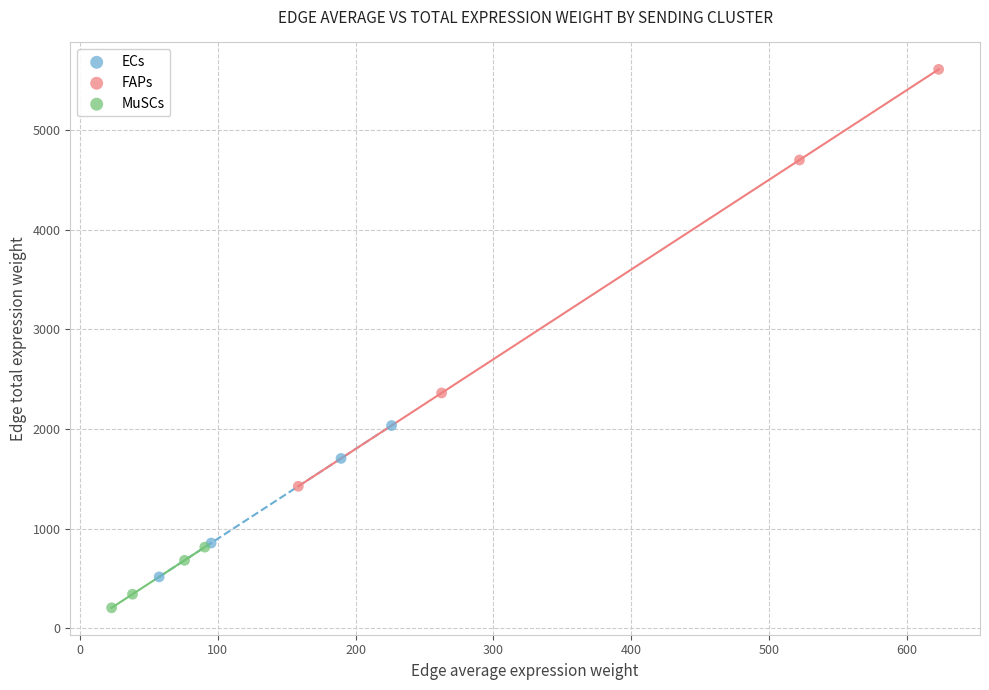

What are all the series names shown in the legend?

ECs, FAPs, MuSCs